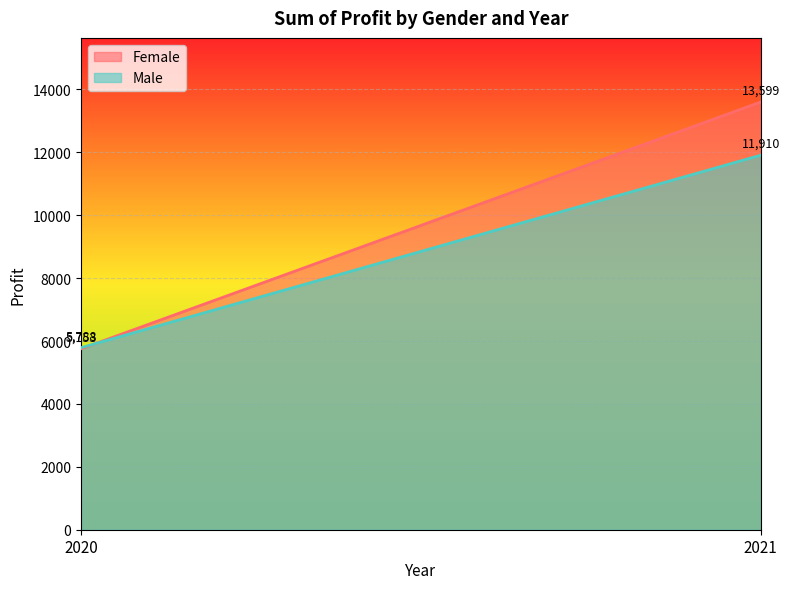

Which label corresponds to the smallest value in the chart?

2020